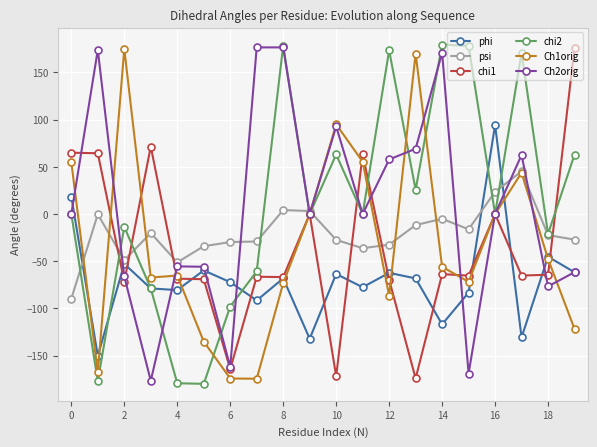

True or false: chi1 has more than 1 interior local peaks.

True